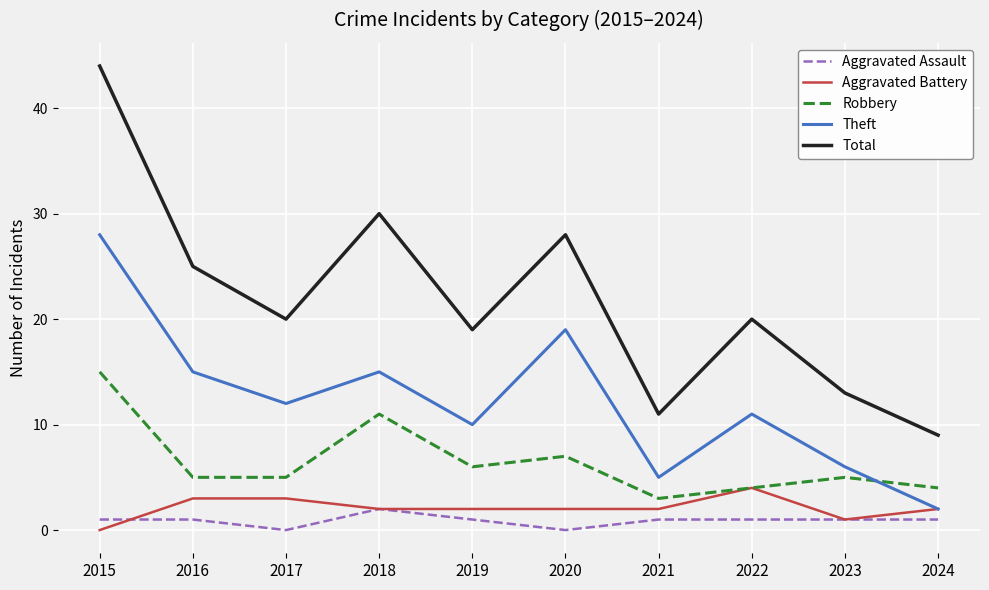

Read the Aggravated Battery value at 2022.

4